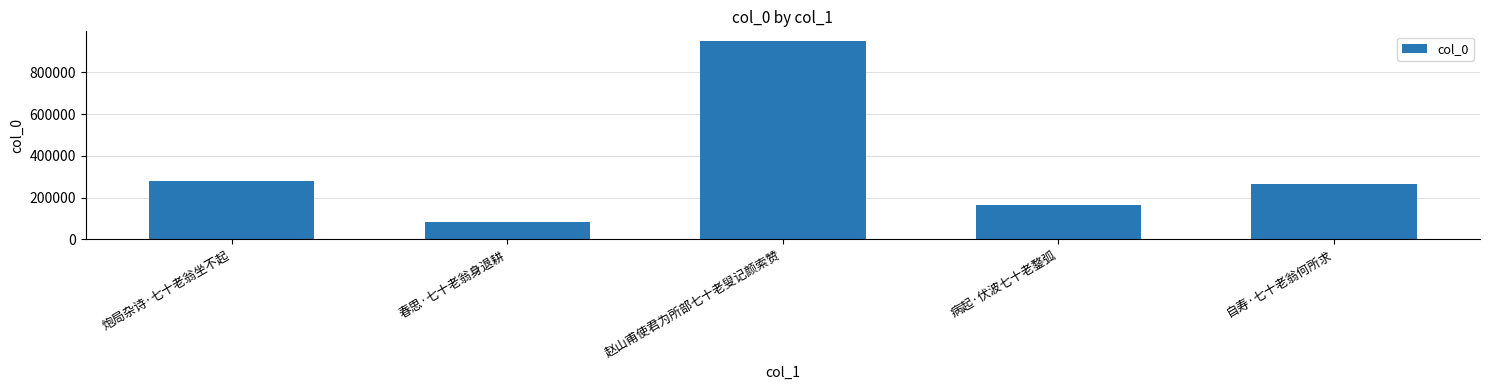

What position from the right is 自寿·七十老翁何所求?

1